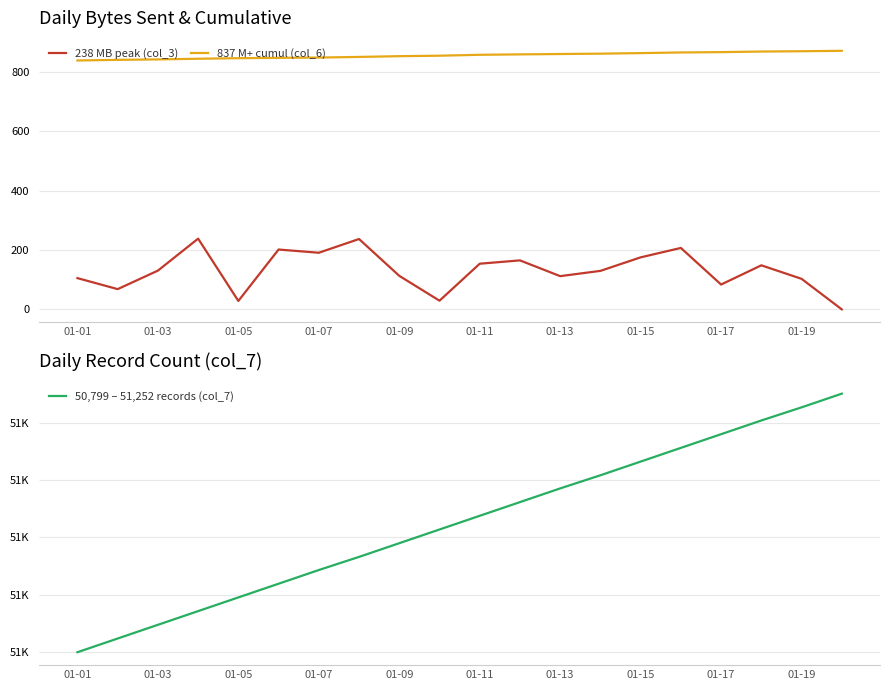

True or false: 50,799 – 51,252 records (col_7) and 837 M+ cumul (col_6) intersect in this chart.

False